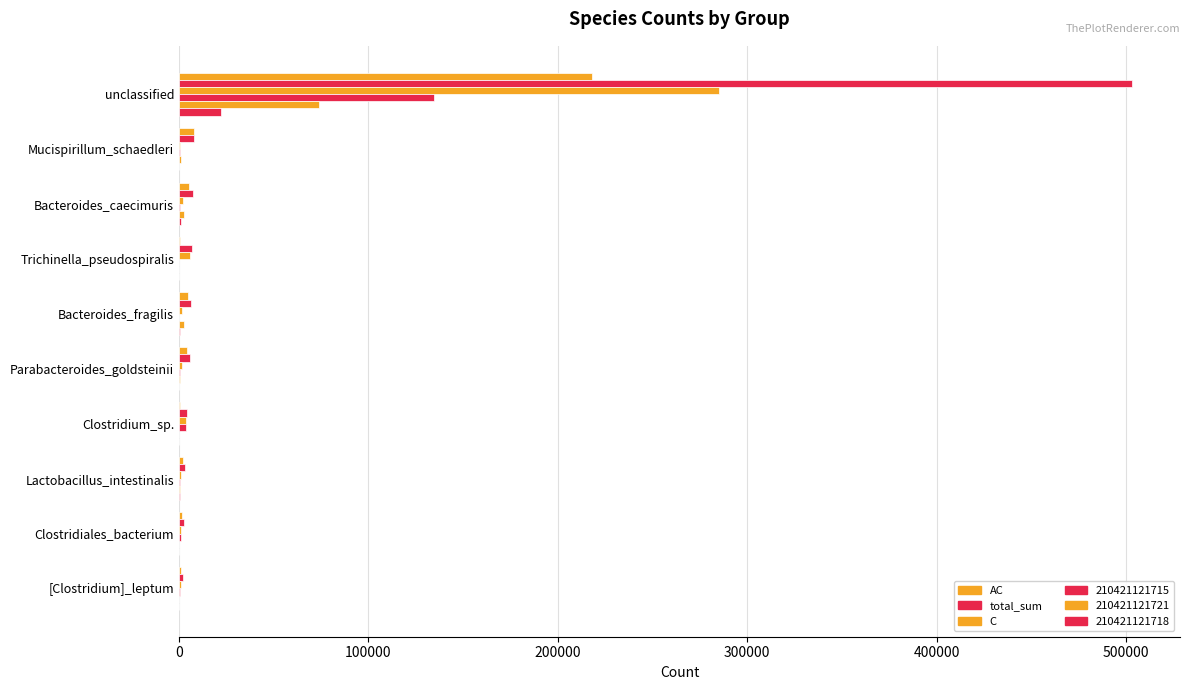

Which series has the largest total across all categories?

total_sum